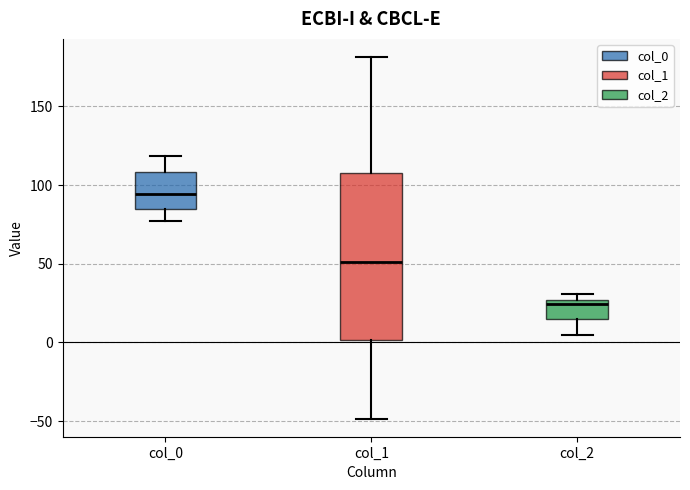

Which box is the tallest, from its lower edge to its upper edge?

col_1